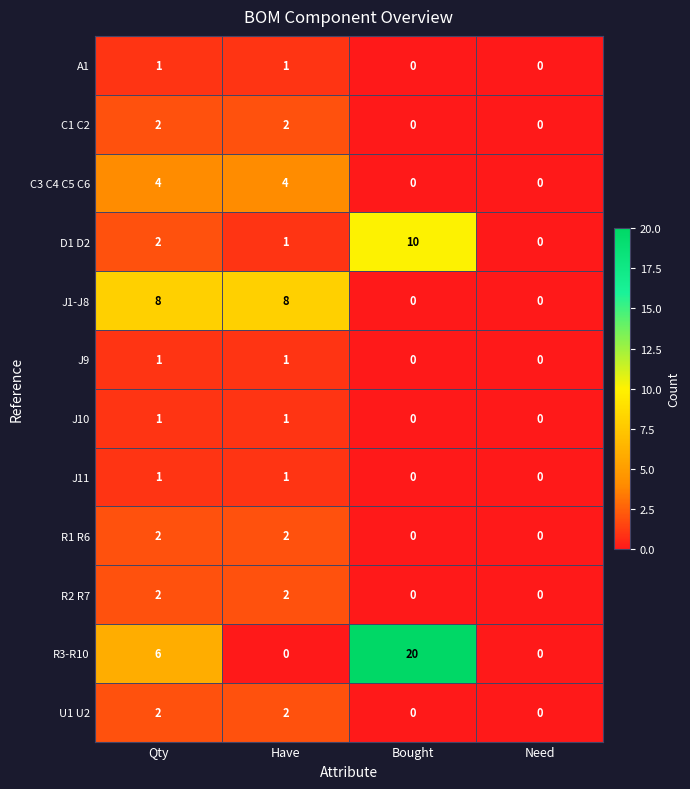

The value of J11 at Bought is 1. True or false?

False